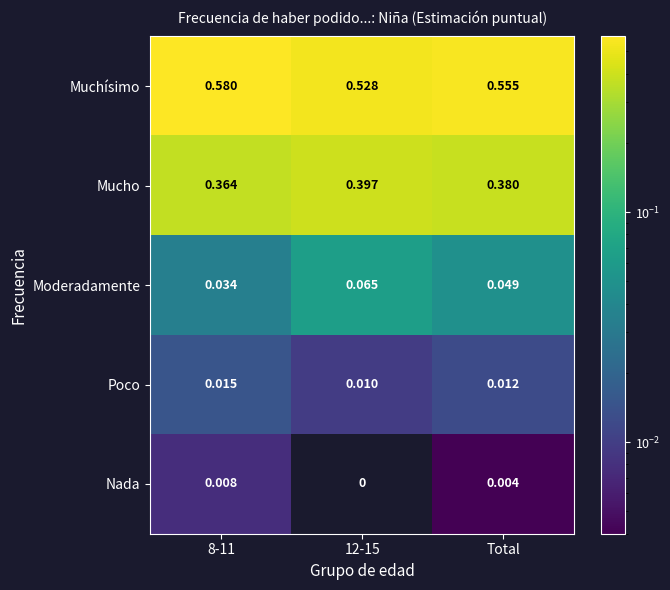

At how many categories does at least one series exceed 0?

3